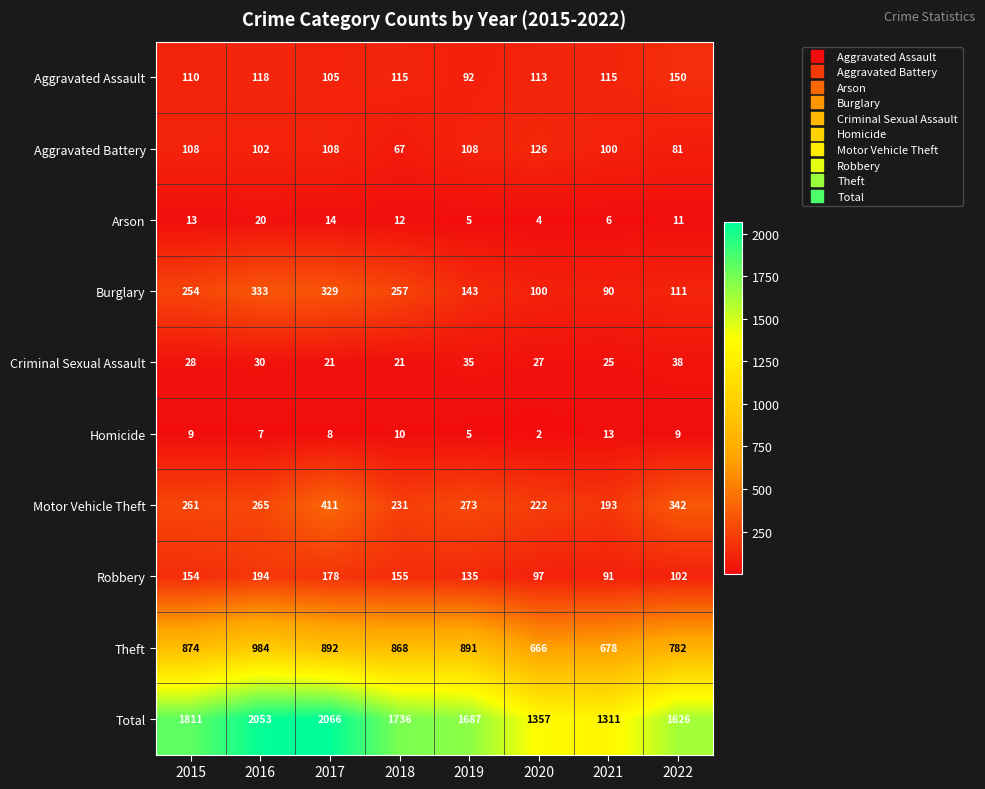

Where is Robbery nearest to the value 142?

2019